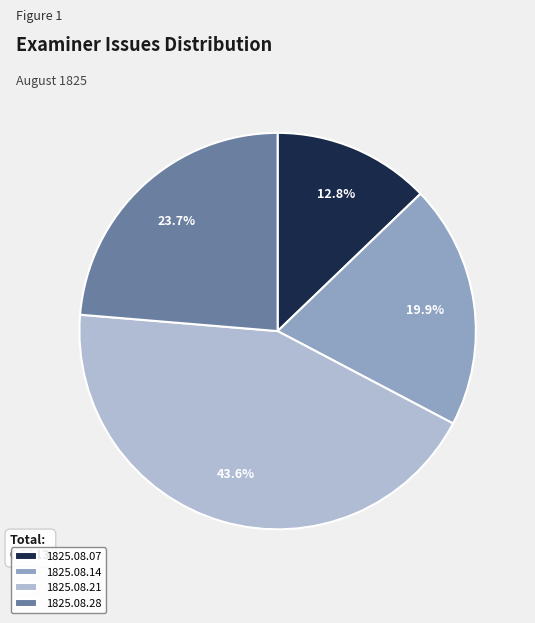

How many segments does this pie chart have?

4